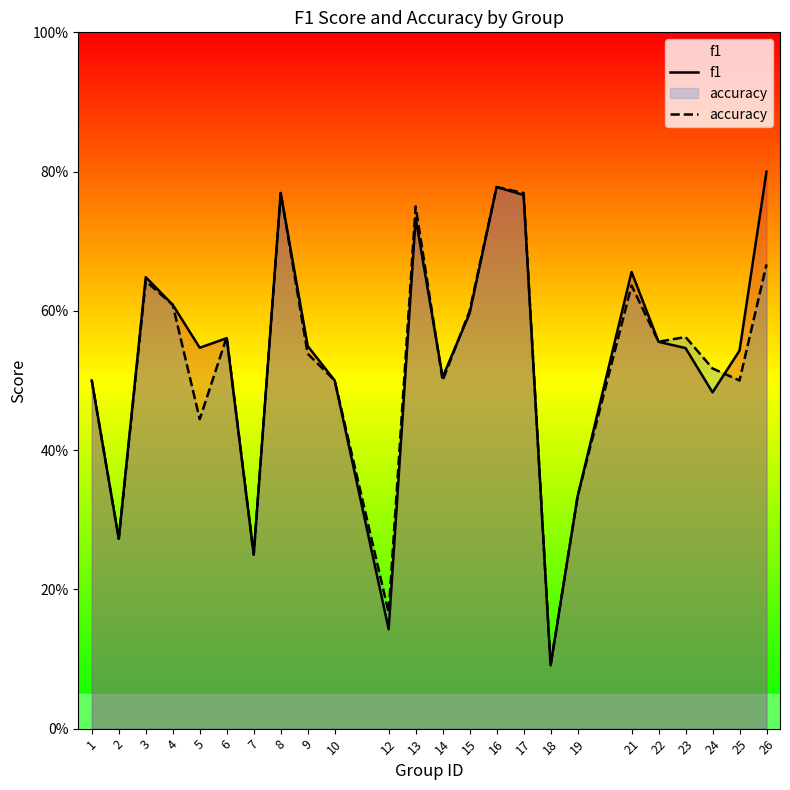

What is the value of the f1 point at the 3rd from the left?

0.6